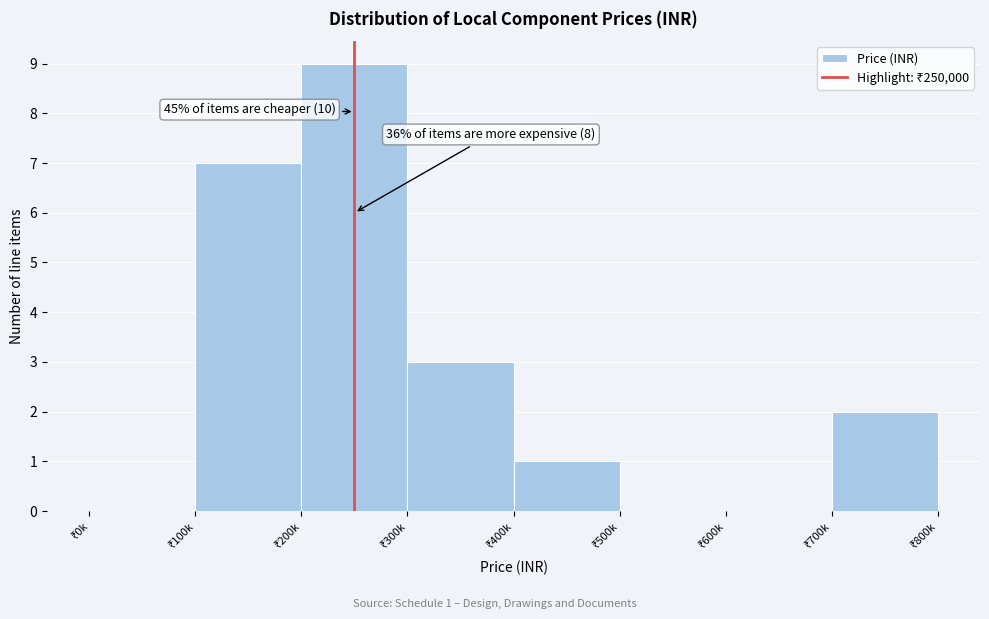

What is the greatest value displayed?

9